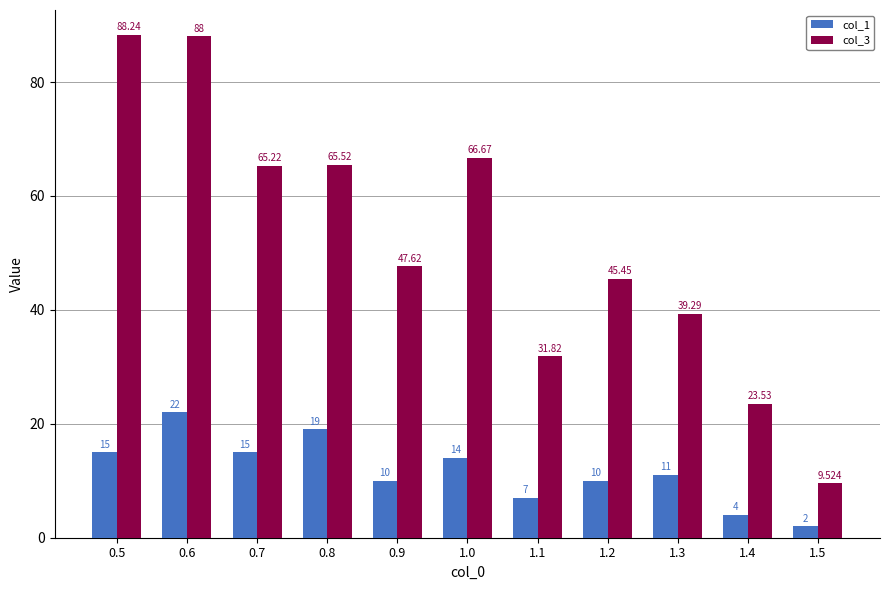

What is the value of the col_3 bar at the 11th from the left?

9.5